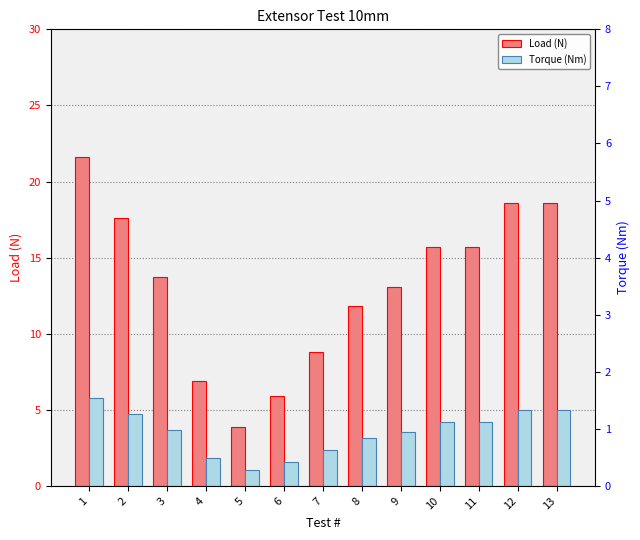

What is the average value of the Torque (Nm) series?

3.5